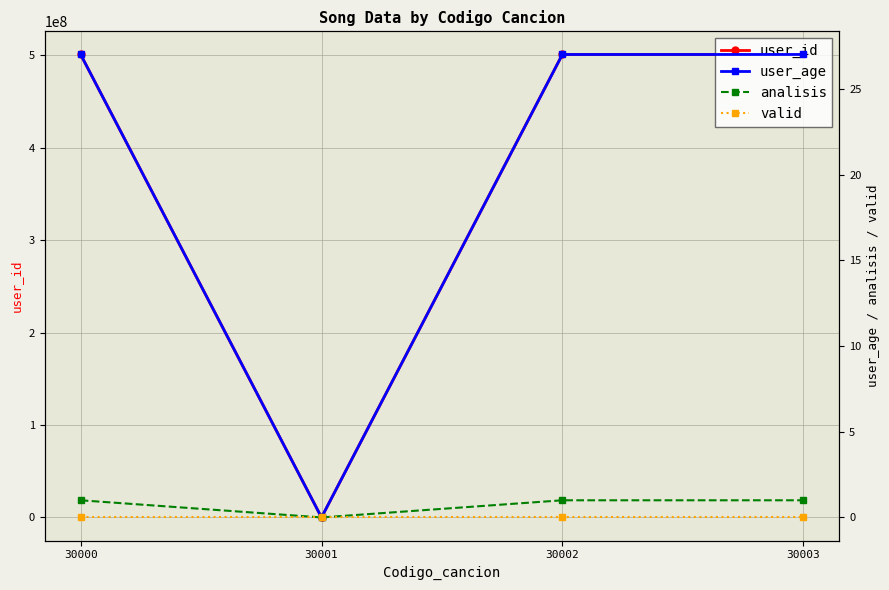

At 30002, list the series in order from smallest to largest.

valid, analisis, user_age, user_id